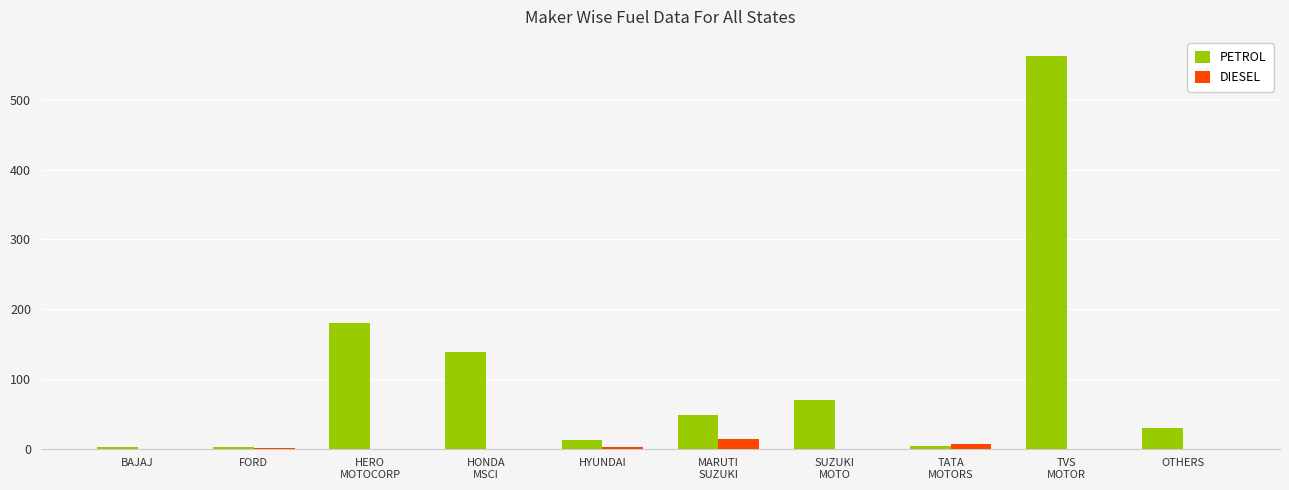

How many categories are shown in the chart?

10